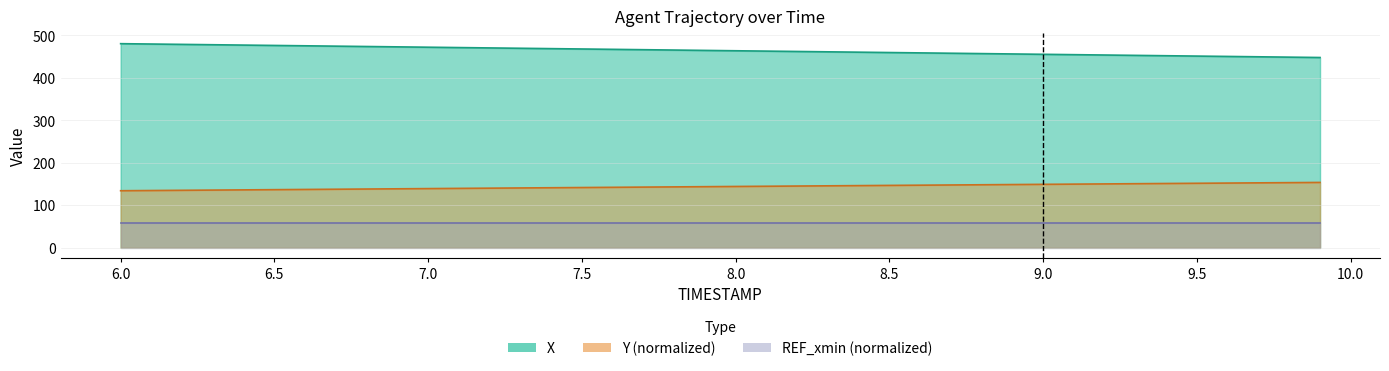

Is it true that X equals 281.0 at 9.2?

False